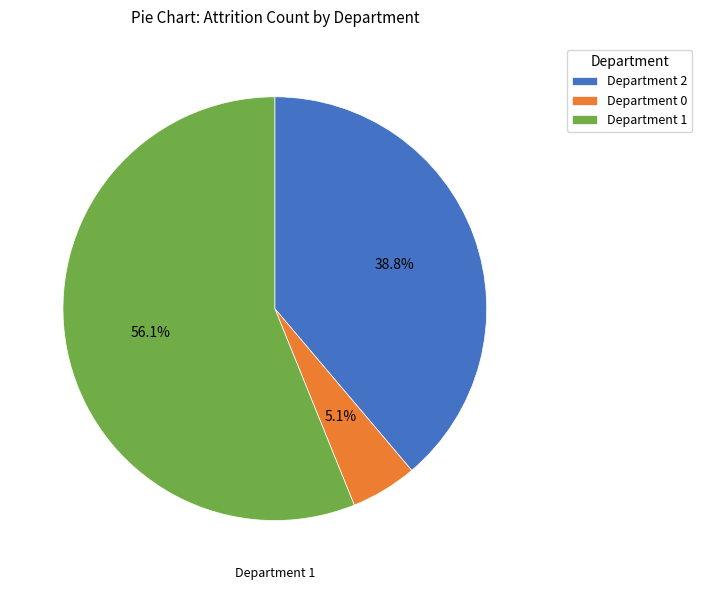

To the nearest percent, what portion does Department 0 represent?

5%